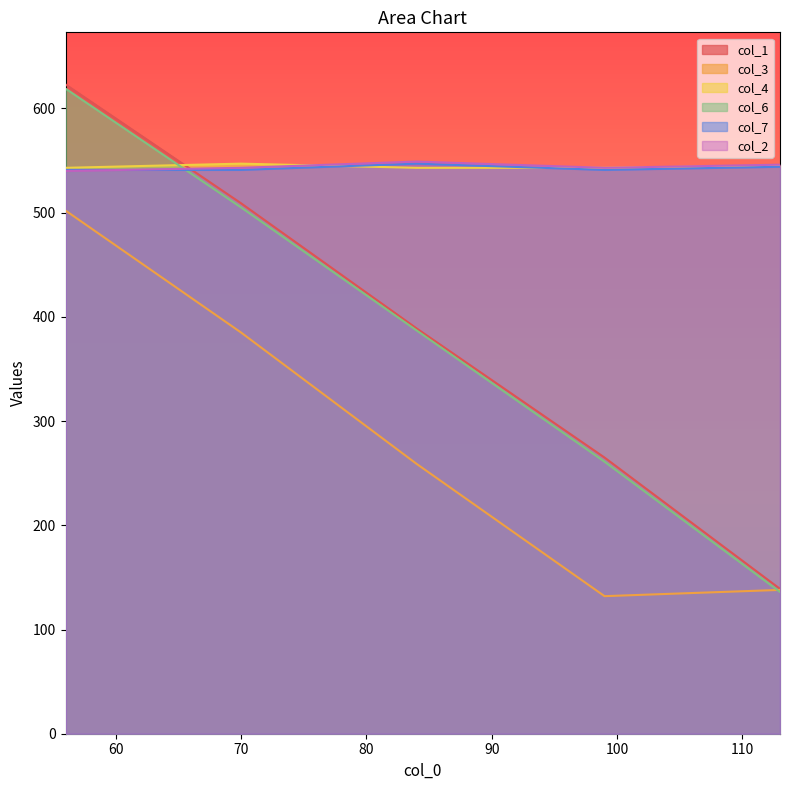

Which series has the largest total across all categories?

col_4